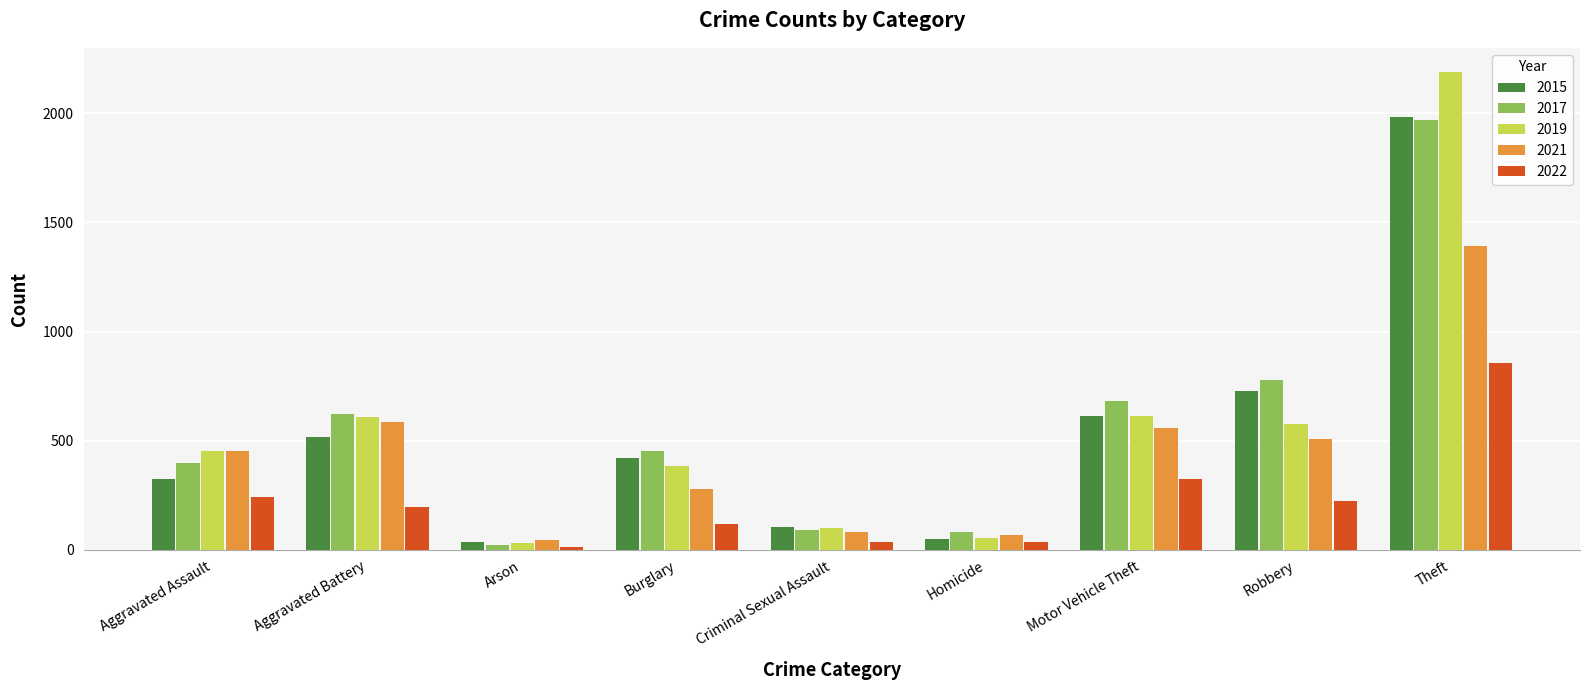

Which label corresponds to the largest value in the chart?

Theft